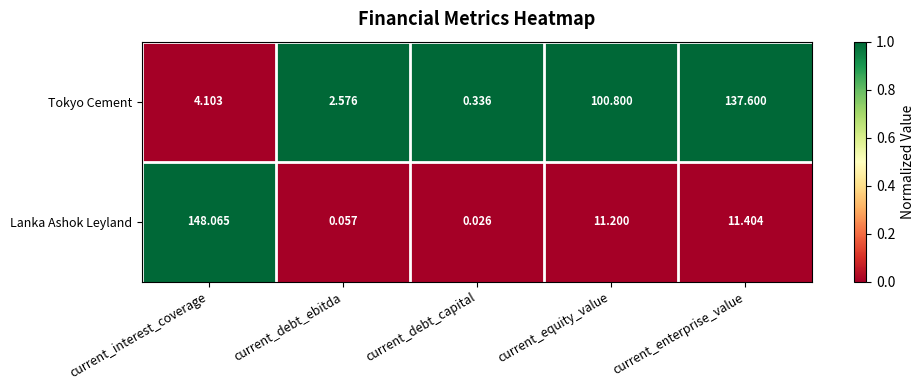

What is the total value across all series at current_enterprise_value?

149.0